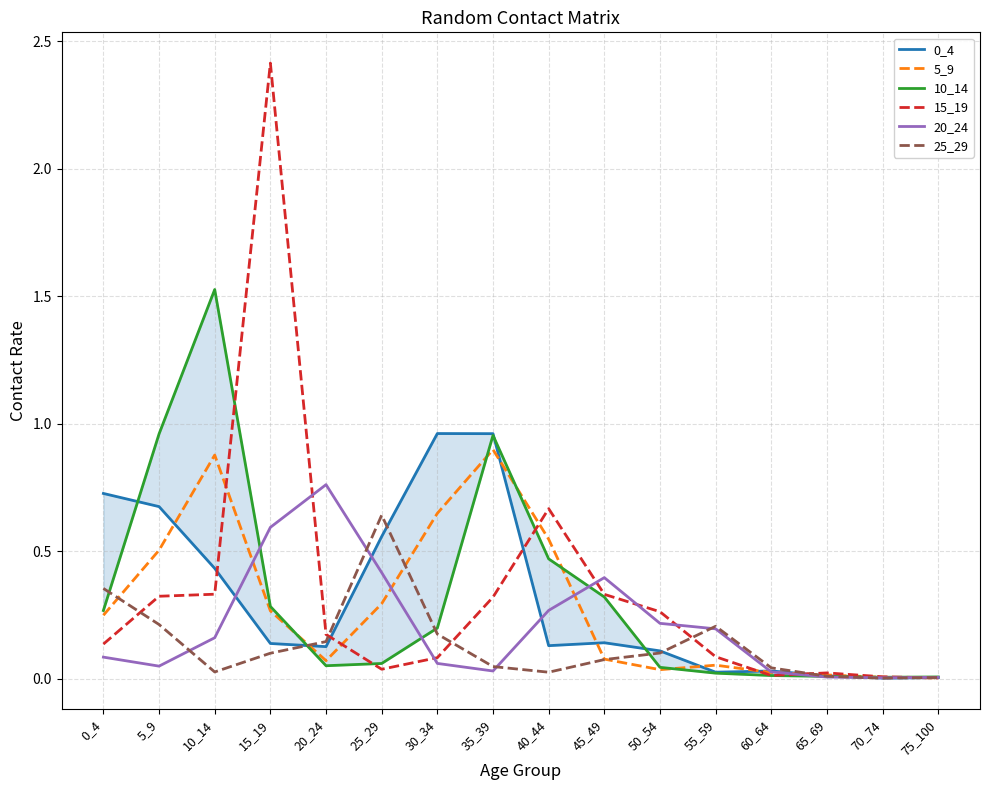

Reading right to left, what are all the values shown in this chart?

0_4: 0.0	0.0	0.0	0.0	0.0	0.1	0.1	0.1	1.0	1.0	0.6	0.1	0.1	0.4	0.7	0.7
5_9: 0.0	0.0	0.0	0.0	0.1	0.0	0.1	0.5	0.9	0.6	0.3	0.1	0.3	0.9	0.5	0.2
10_14: 0.0	0.0	0.0	0.0	0.0	0.0	0.3	0.5	1.0	0.2	0.1	0.1	0.3	1.5	1.0	0.3
15_19: 0.0	0.0	0.0	0.0	0.1	0.3	0.3	0.7	0.3	0.1	0.0	0.2	2.4	0.3	0.3	0.1
20_24: 0.0	0.0	0.0	0.0	0.2	0.2	0.4	0.3	0.0	0.1	0.4	0.8	0.6	0.2	0.0	0.1
25_29: 0.0	0.0	0.0	0.0	0.2	0.1	0.1	0.0	0.0	0.2	0.6	0.1	0.1	0.0	0.2	0.4